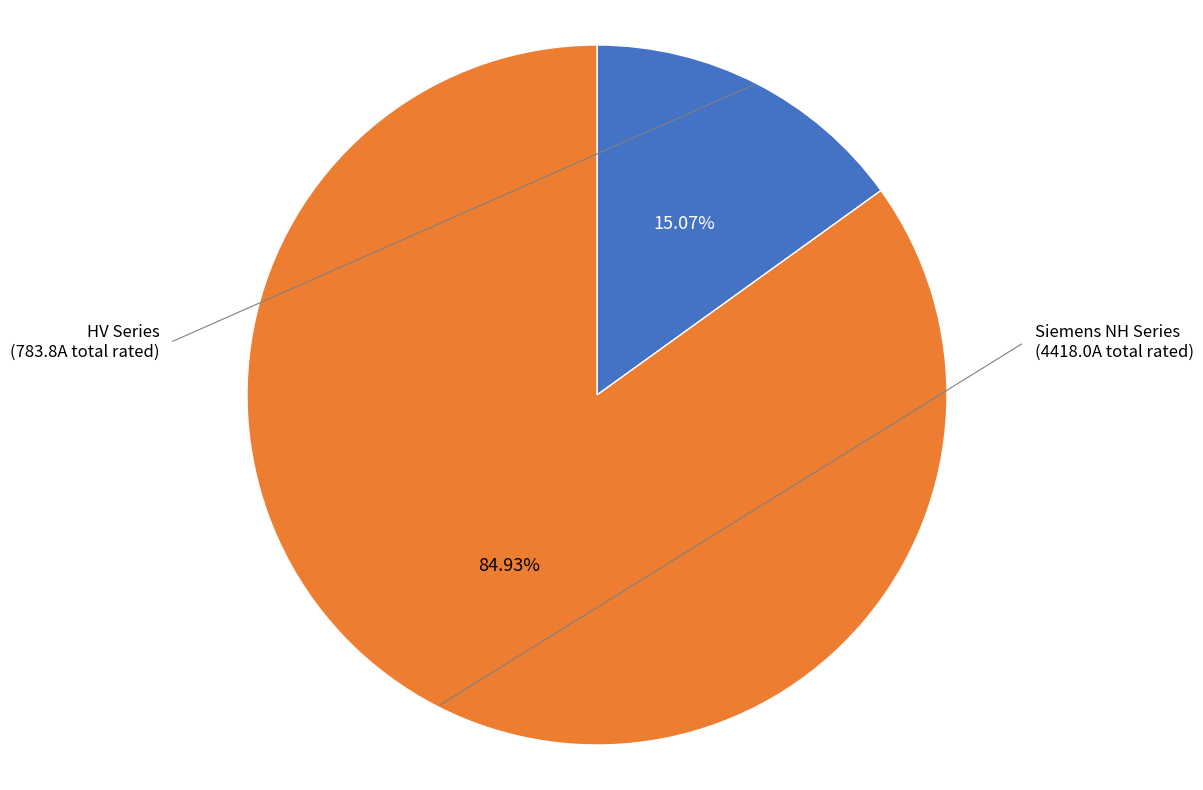

To the nearest percent, what is the difference between the largest and smallest slice percentages?

70%